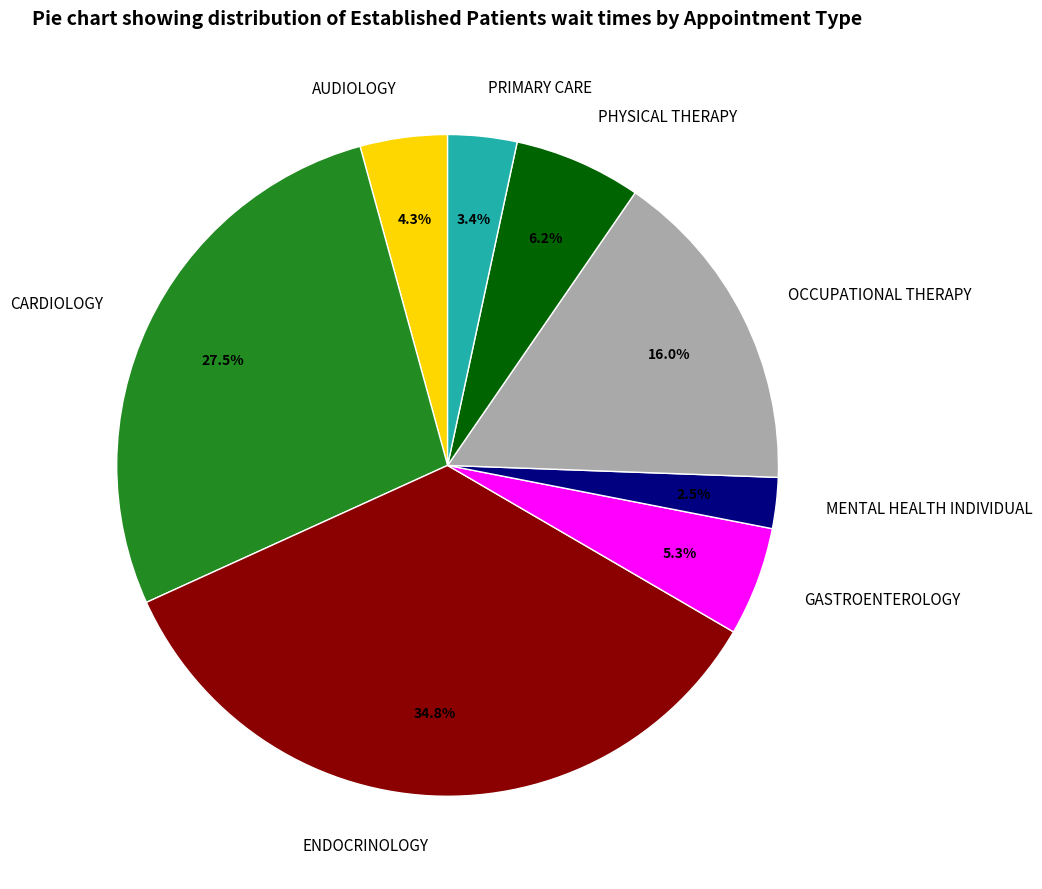

To the nearest percent, what is the difference between the PRIMARY CARE and AUDIOLOGY slice percentages?

1%